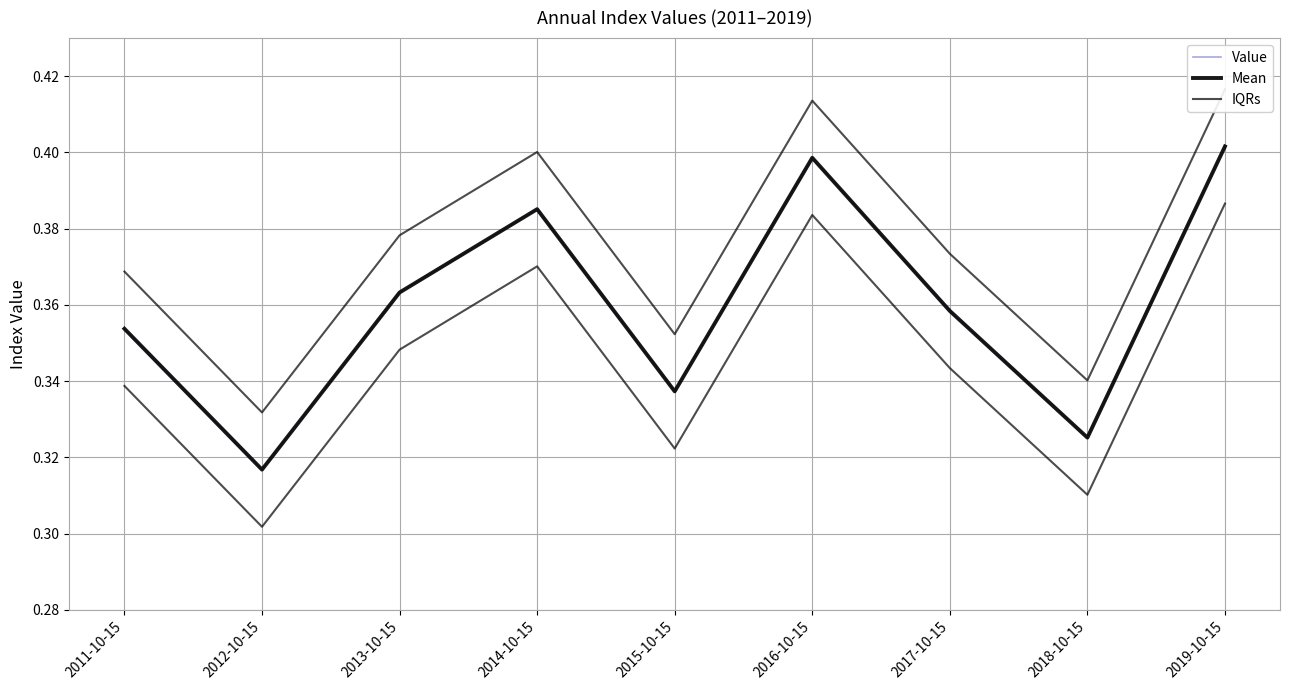

What is the minimum value for Value?

0.3